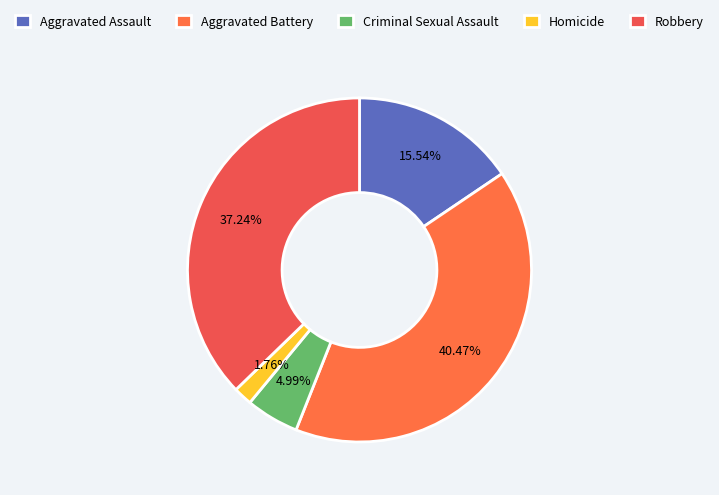

True or false: Aggravated Battery accounts for 26% of the total.

False